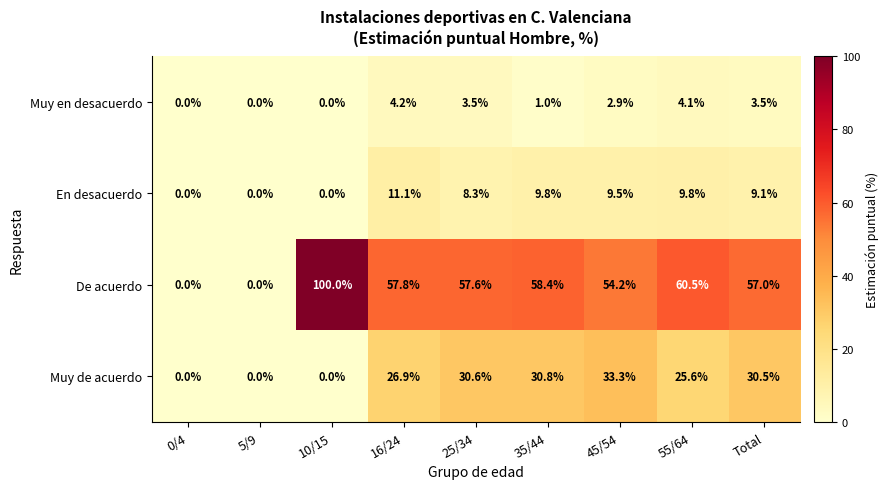

Which series has the largest total across all categories?

De acuerdo